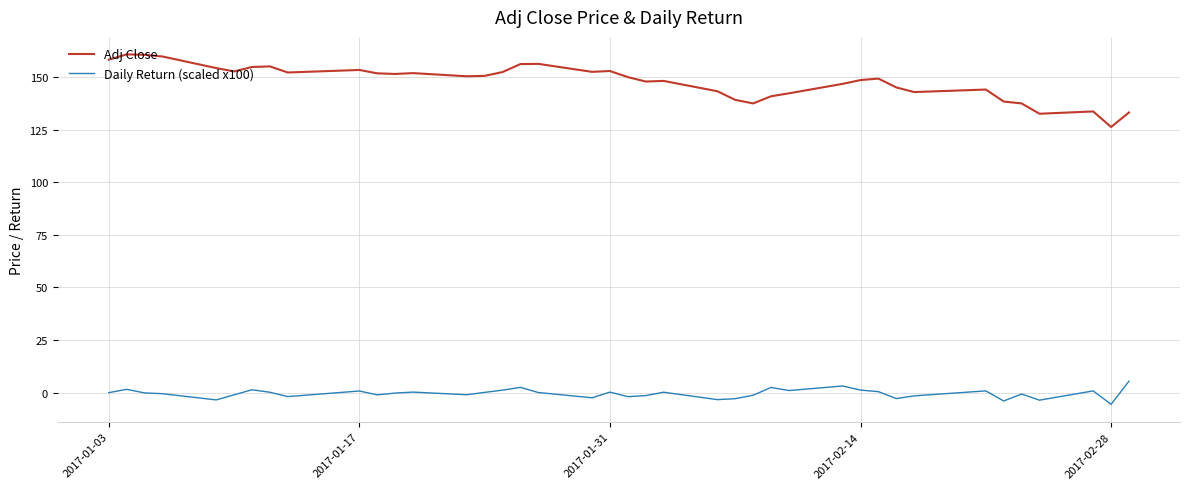

True or false: Adj Close and Daily Return (scaled x100) cross at least once.

False